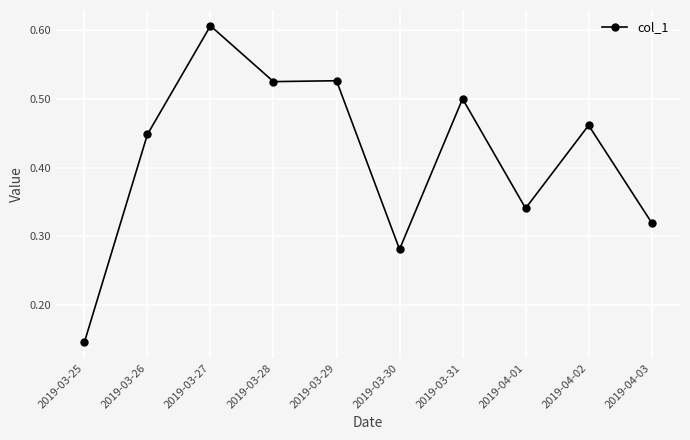

What position from the left is 2019-03-28?

4